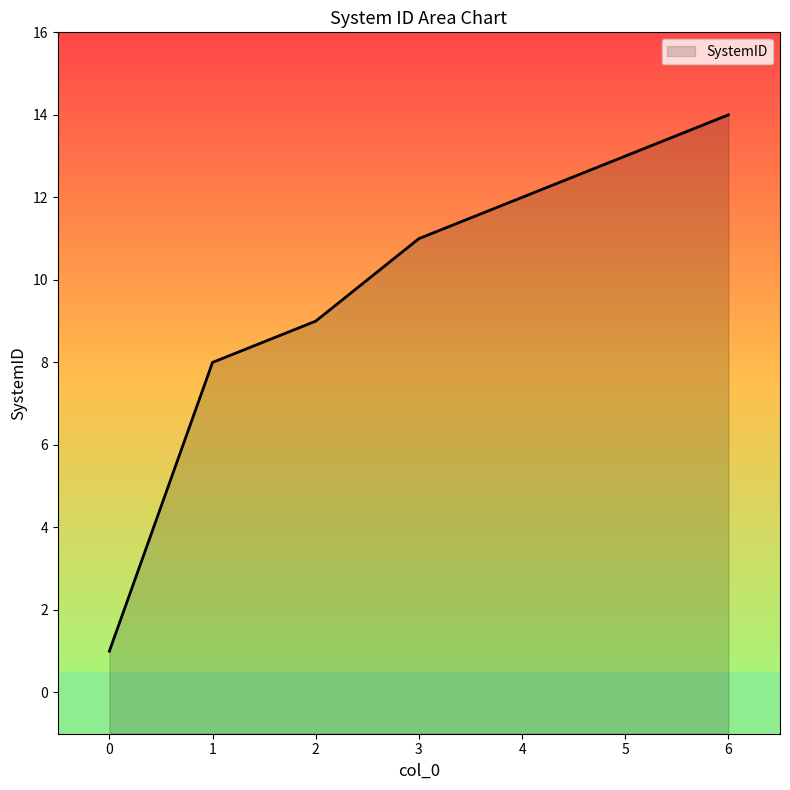

What is the difference between the values at 4 and 5?

1